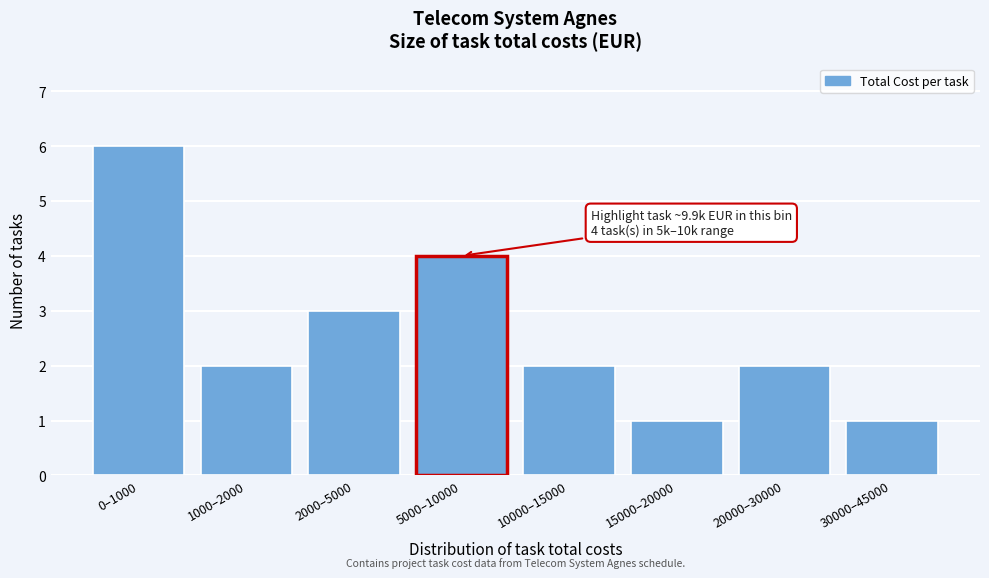

Reading left to right, list all the values displayed in this chart.

0–1000=6	1000–2000=2	2000–5000=3	5000–10000=4	10000–15000=2	15000–20000=1	20000–30000=2	30000–45000=1